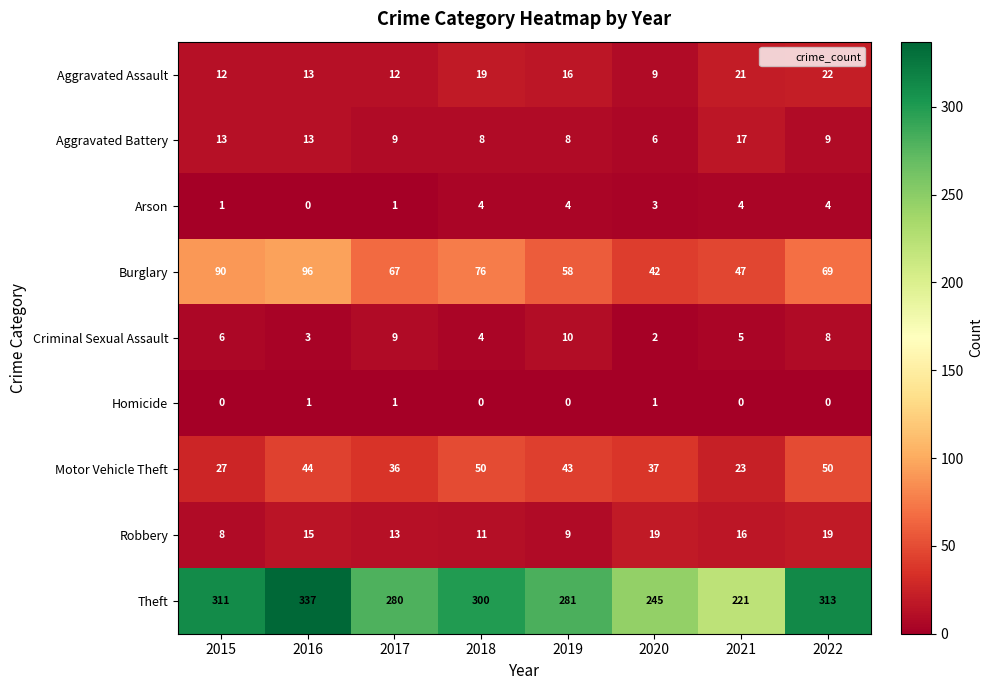

Between 2016 and 2022, which series saw the biggest shift?

Burglary